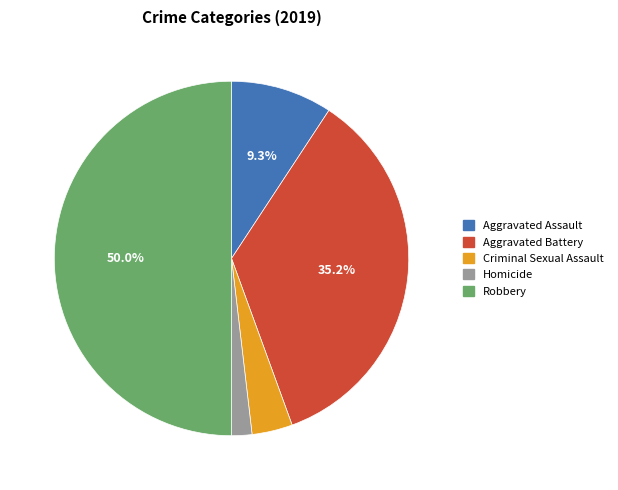

Rank the categories by value from highest to lowest.

Robbery, Aggravated Battery, Aggravated Assault, Criminal Sexual Assault, Homicide